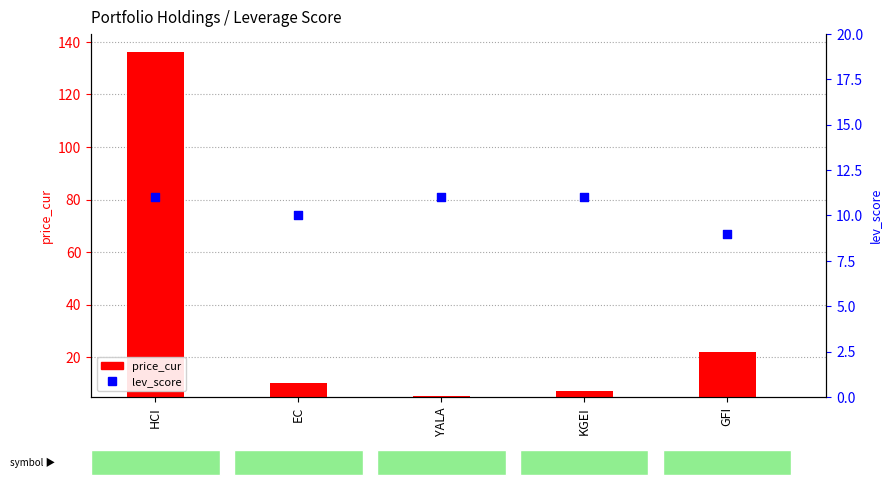

At how many categories does at least one series exceed 48?

1